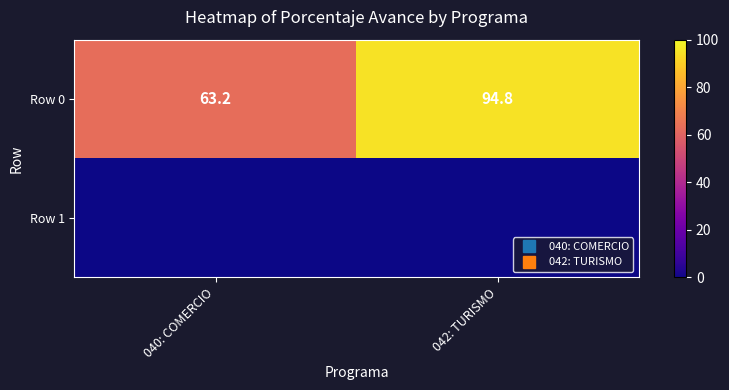

Which series changed the most between 040: COMERCIO and 042: TURISMO?

Row 0